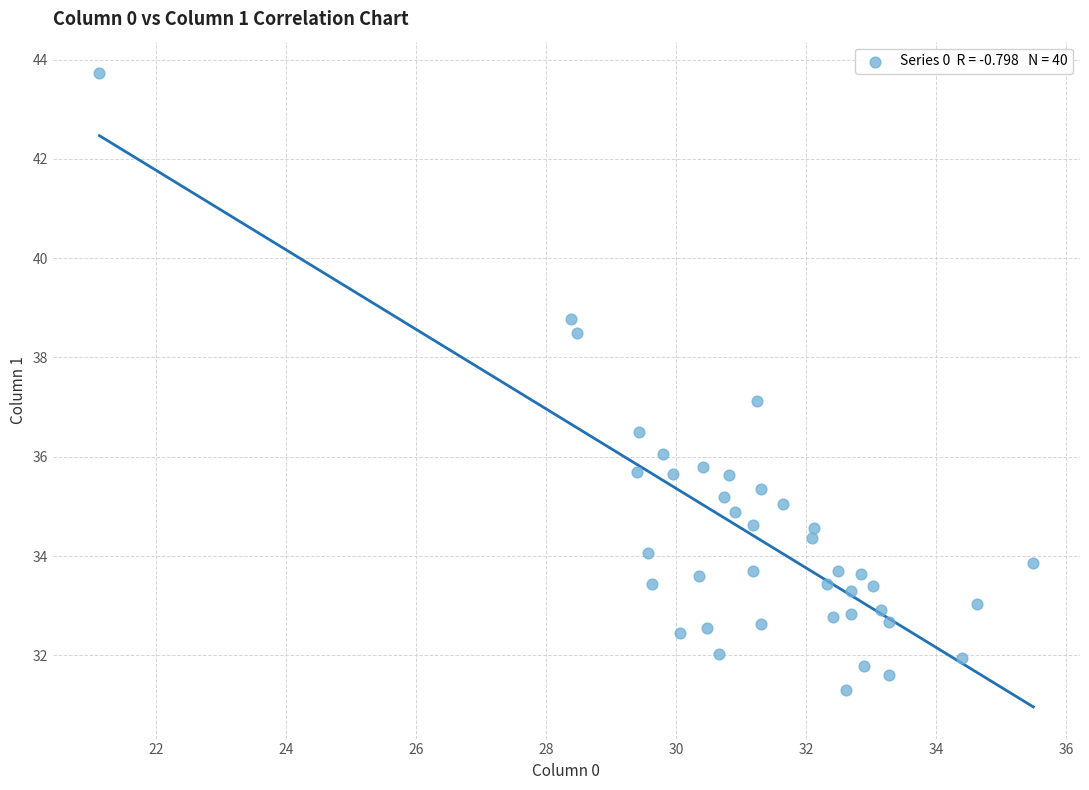

What is the range of Y values (max minus min)?

12.4